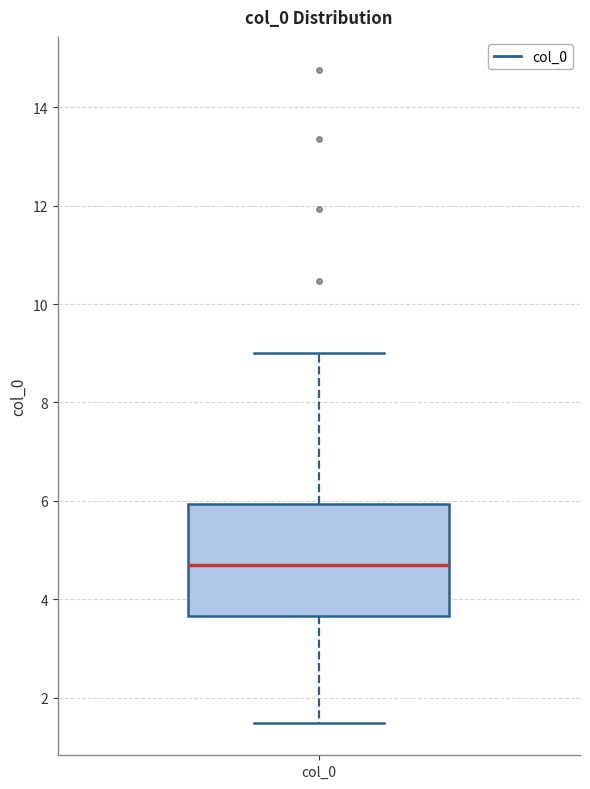

Read this box plot against the y-axis: the position of the median line, the range covered by the box, and the ends of both whiskers. The values are not printed on the chart, so give them approximately, as read against the axis.

median 4.8, box 3.6 to 6.0, whiskers 1.4 to 9.0